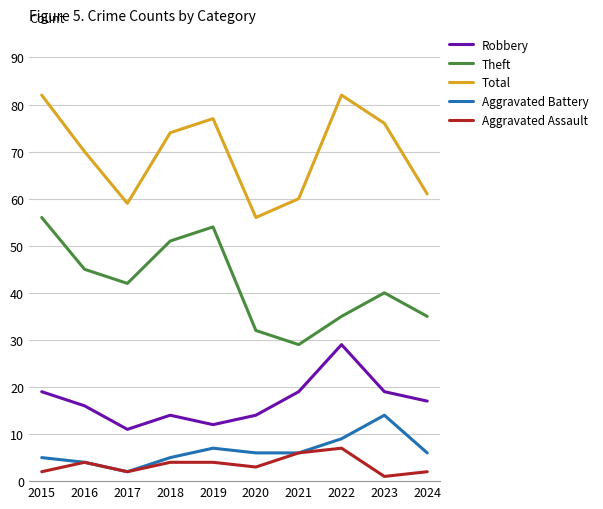

Count the number of categories in the chart.

10